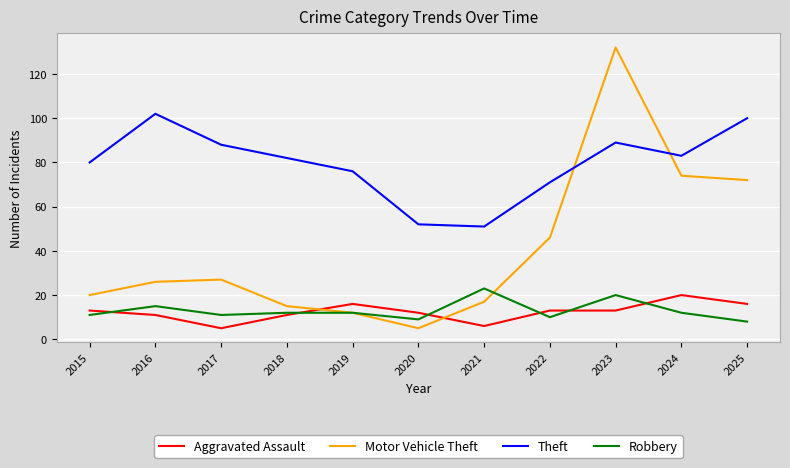

Is this an area chart (filled region under the line)?

No